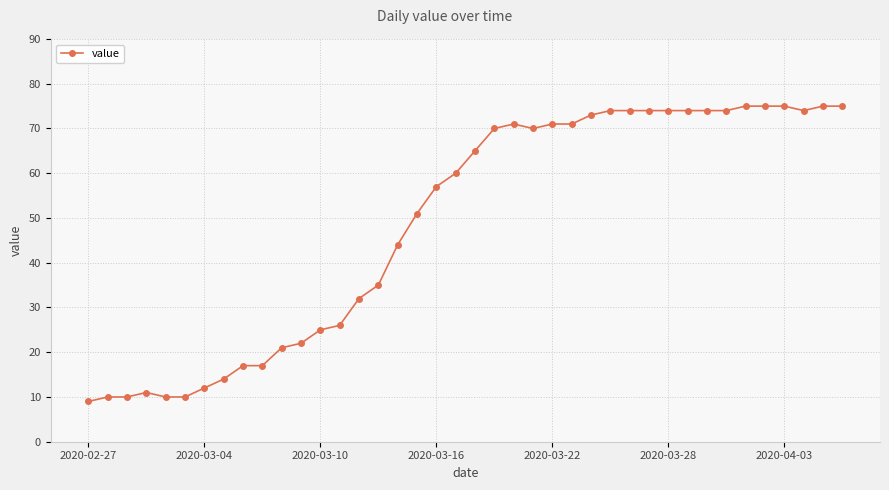

What is the average value?

49